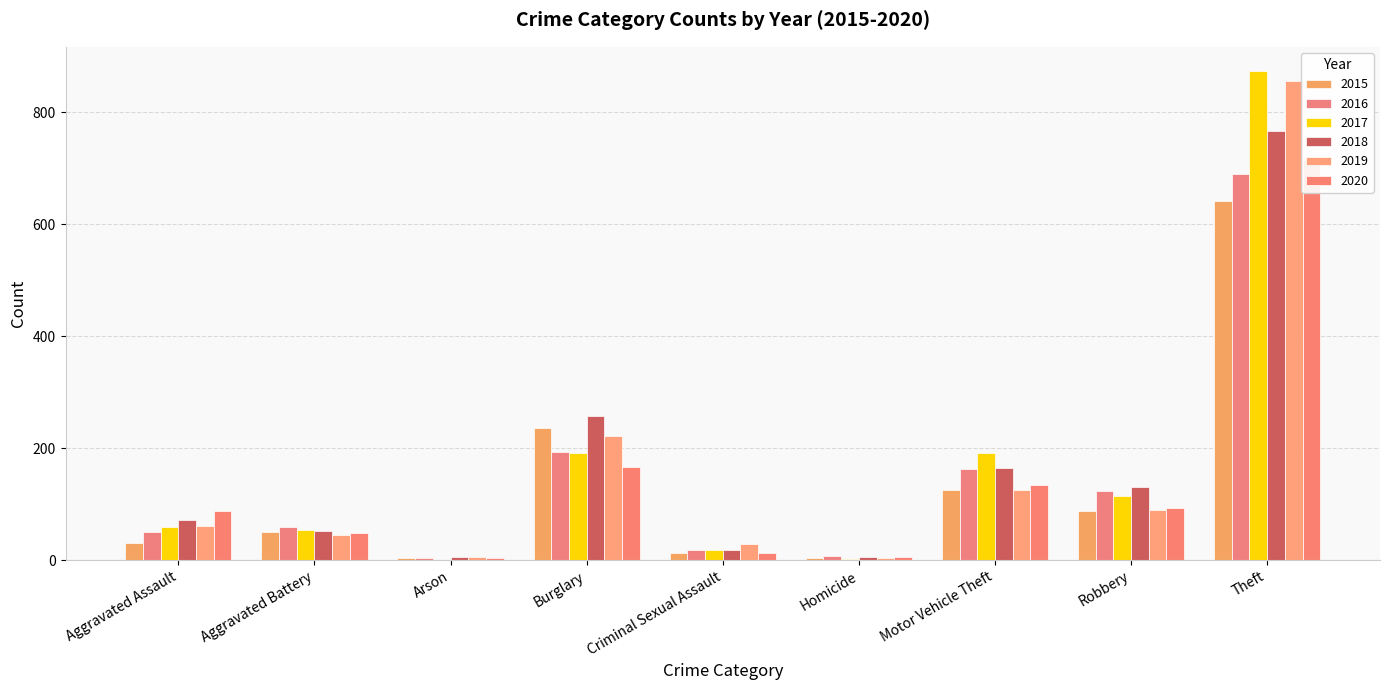

What is the total value across all series at Arson?

22